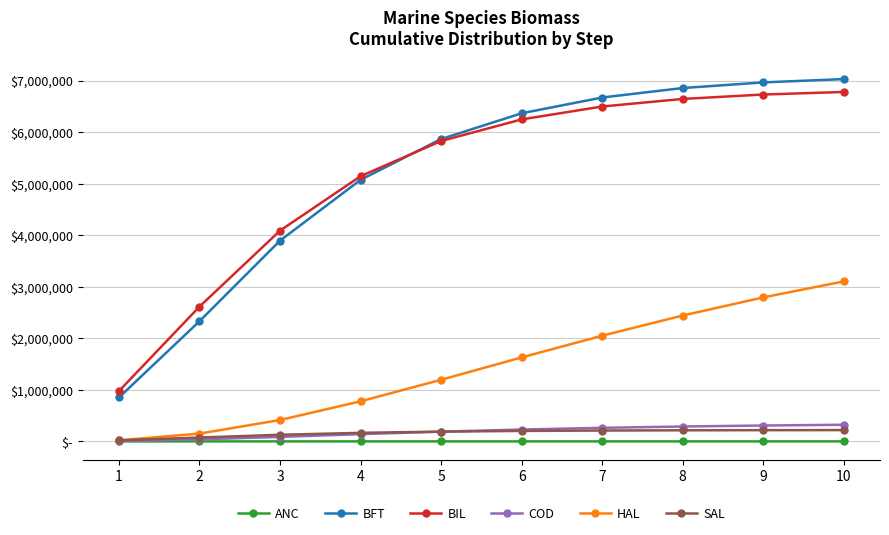

What are all the series names shown in the legend?

ANC, BFT, BIL, COD, HAL, SAL